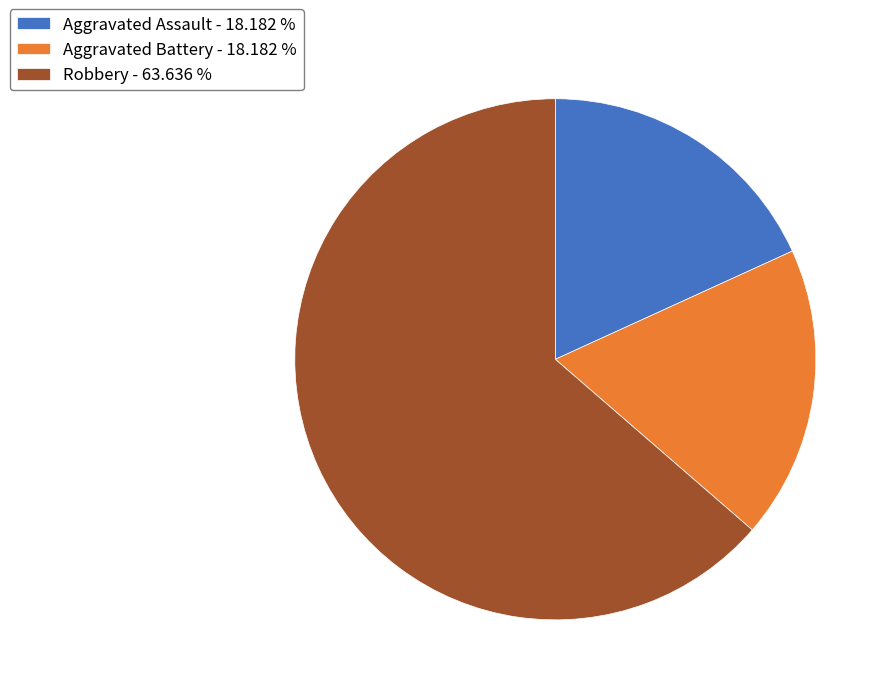

Does any single category account for the majority?

Yes